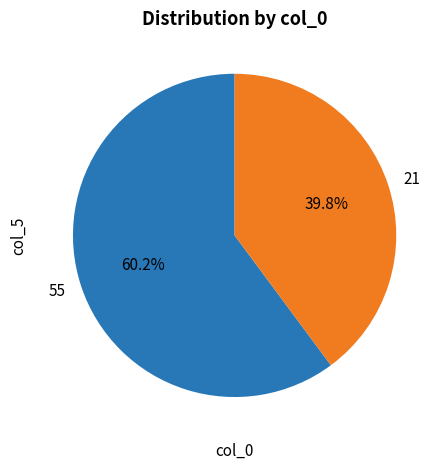

Is there any slice that represents more than half of the pie?

Yes